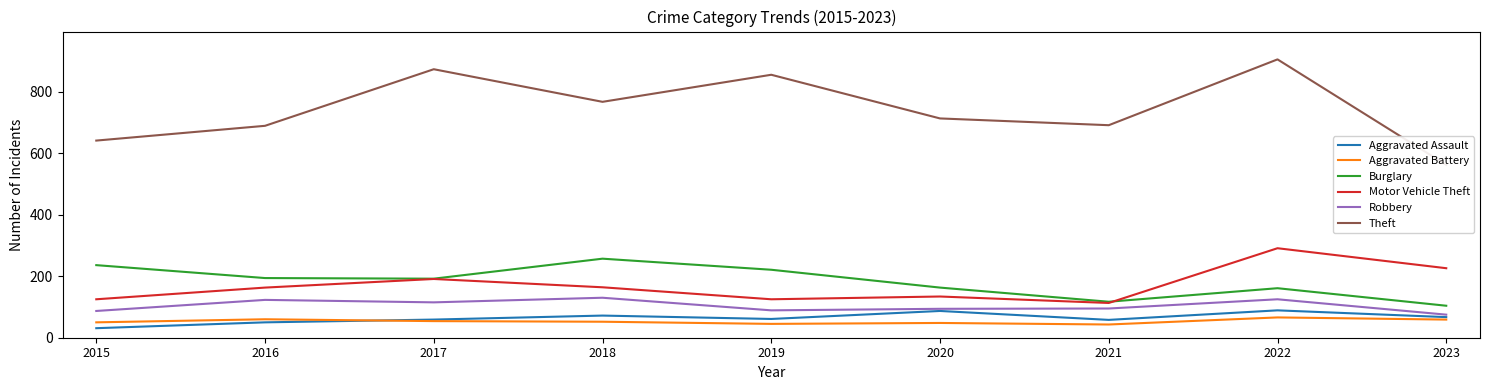

Is this an area chart (filled region under the line)?

No